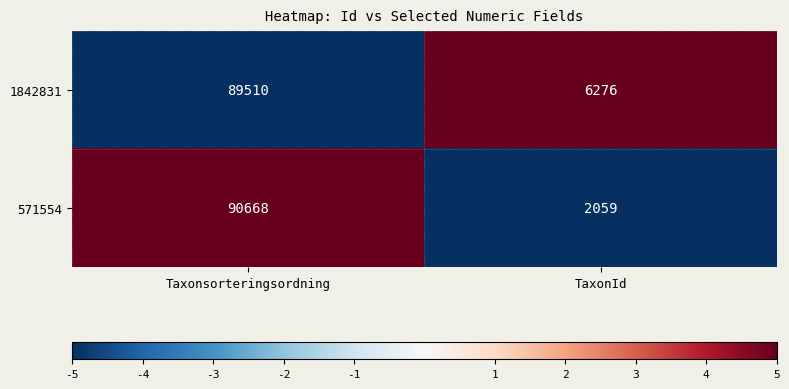

What value does the 571554 series have at Taxonsorteringsordning, to the nearest 100?

90700